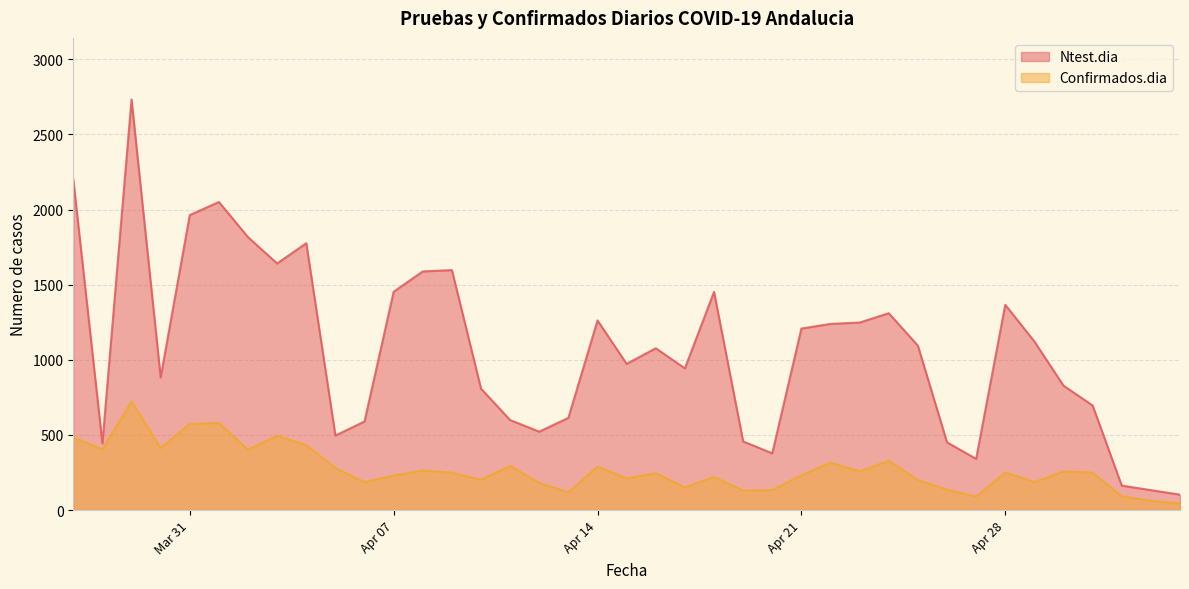

Is the value of Confirmados.dia at 2020-05-04 greater than the value of Ntest.dia at 2020-04-18?

No